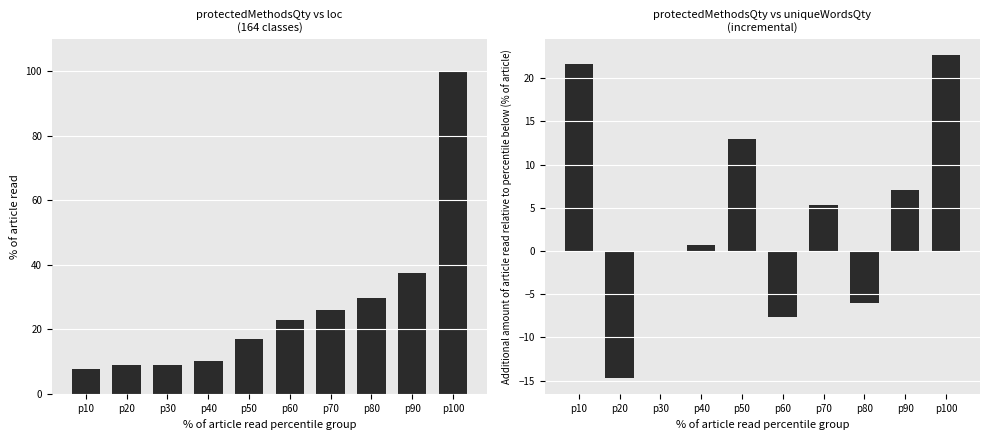

What are all the series names shown in the legend?

loc, uniqueWordsQty